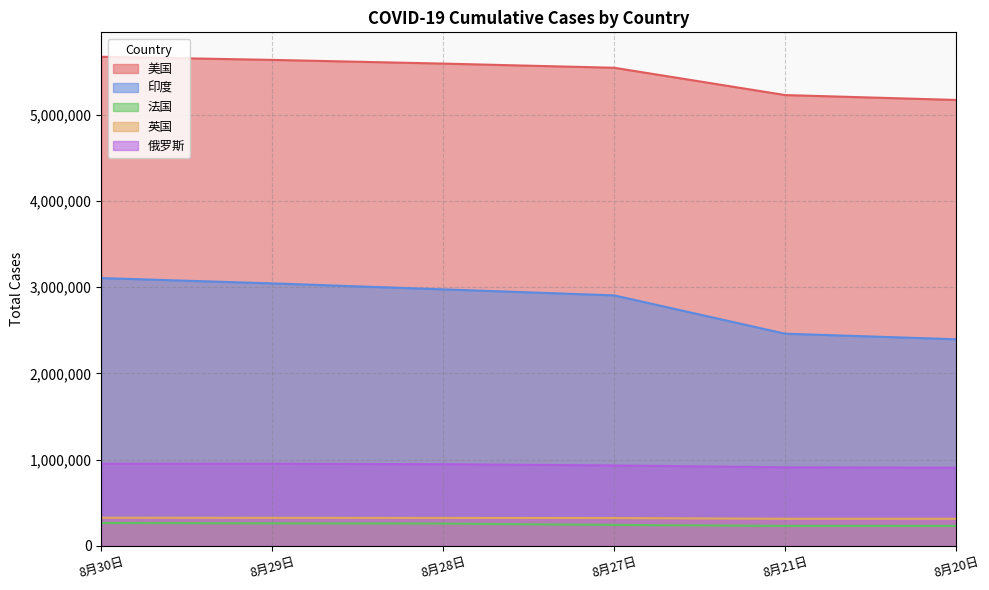

List the series in order of their peak value, highest first.

美国, 印度, 俄罗斯, 英国, 法国